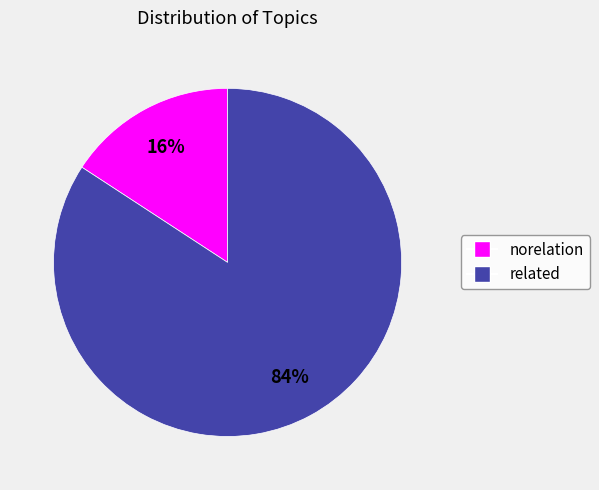

What is the largest slice in the pie chart?

related